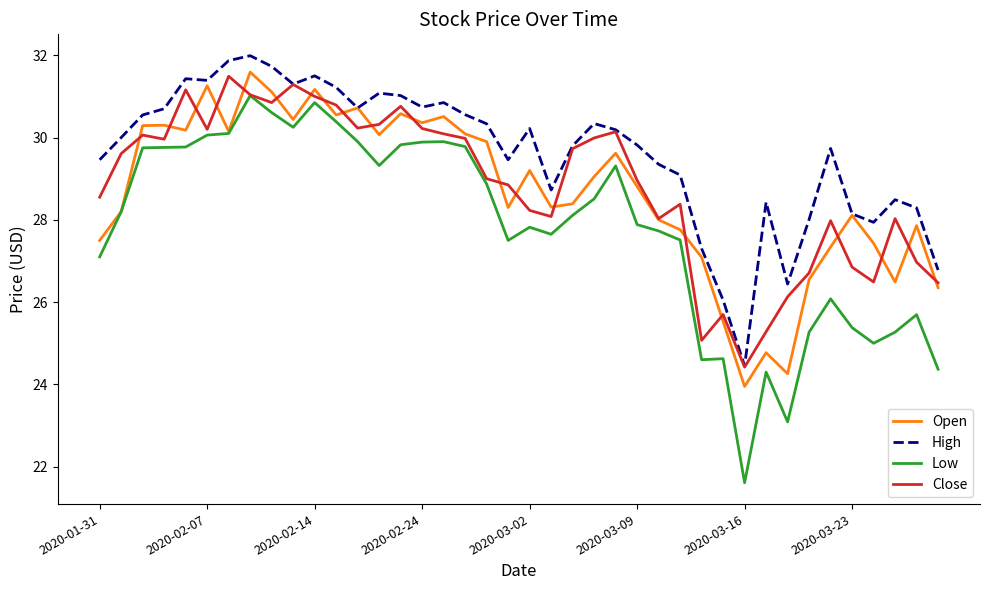

Which series has the largest total across all categories?

High